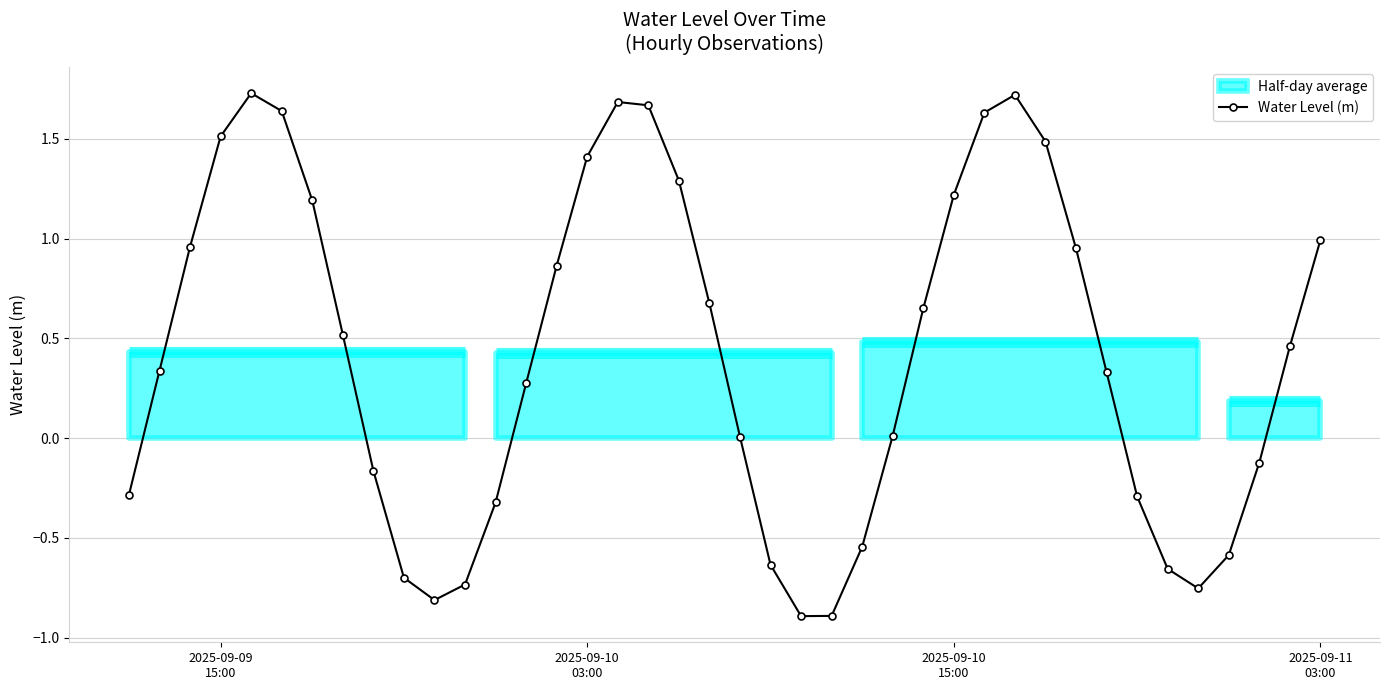

Reading left to right, what are all the values shown in this chart?

-0.3	0.3	1.0	1.5	1.7	1.6	1.2	0.5	-0.2	-0.7	-0.8	-0.7	-0.3	0.3	0.9	1.4	1.7	1.7	1.3	0.7	0.0	-0.6	-0.9	-0.9	-0.5	0.0	0.7	1.2	1.6	1.7	1.5	1.0	0.3	-0.3	-0.7	-0.8	-0.6	-0.1	0.5	1.0